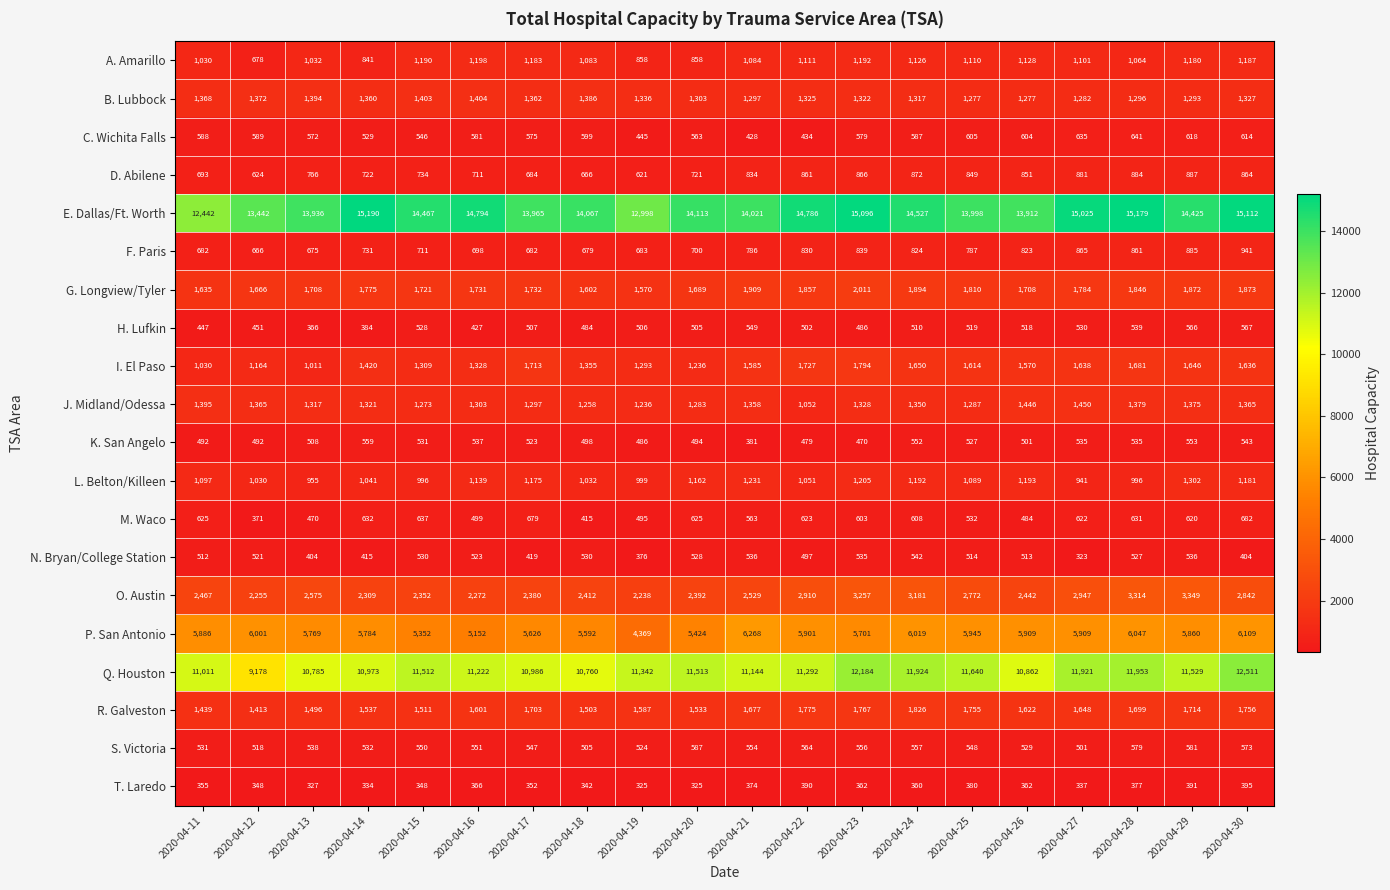

What is the minimum value shown in the chart?

323